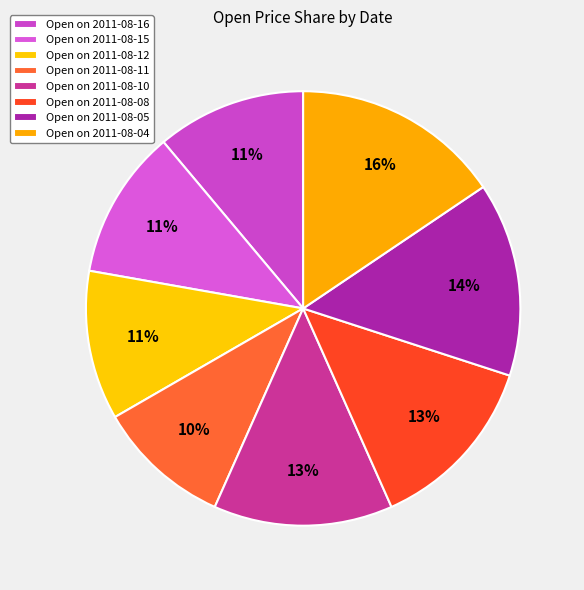

What is the largest slice in the pie chart?

2011-08-04